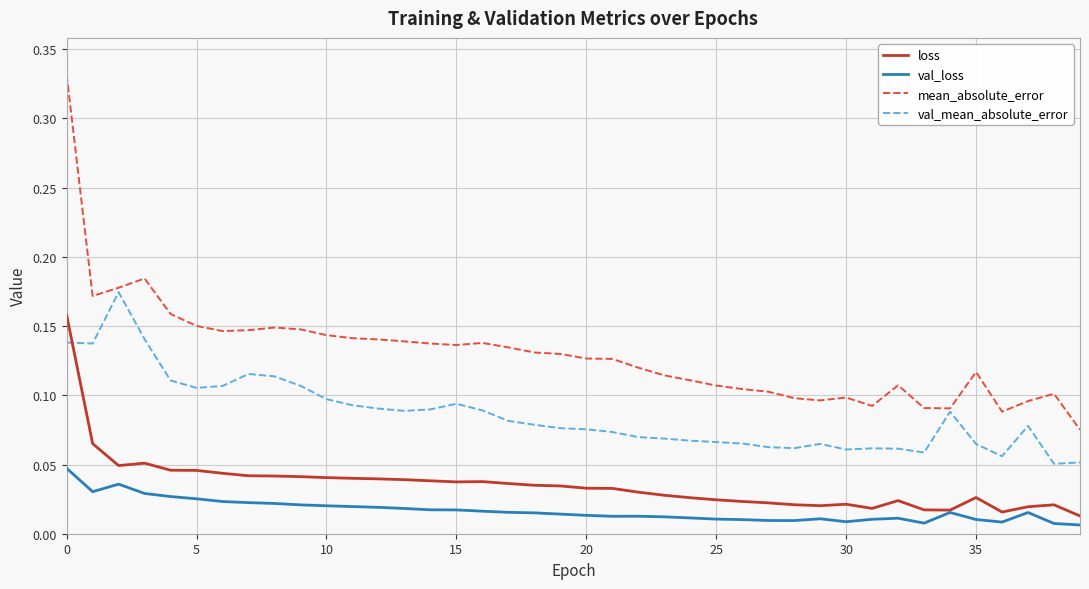

How many intersections are there between val_mean_absolute_error and loss?

1